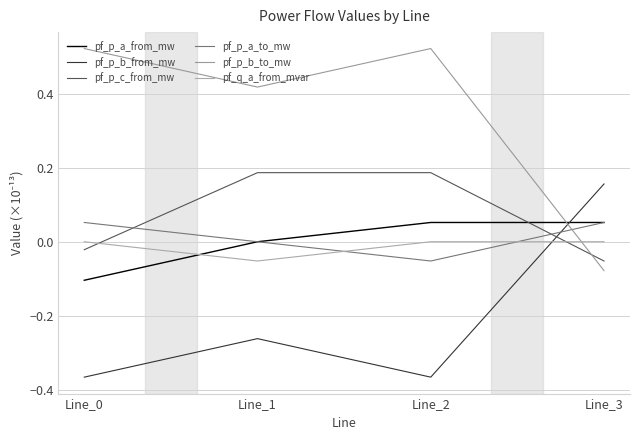

What is the value of the pf_p_a_from_mw point at the 4th from the left?

0.1